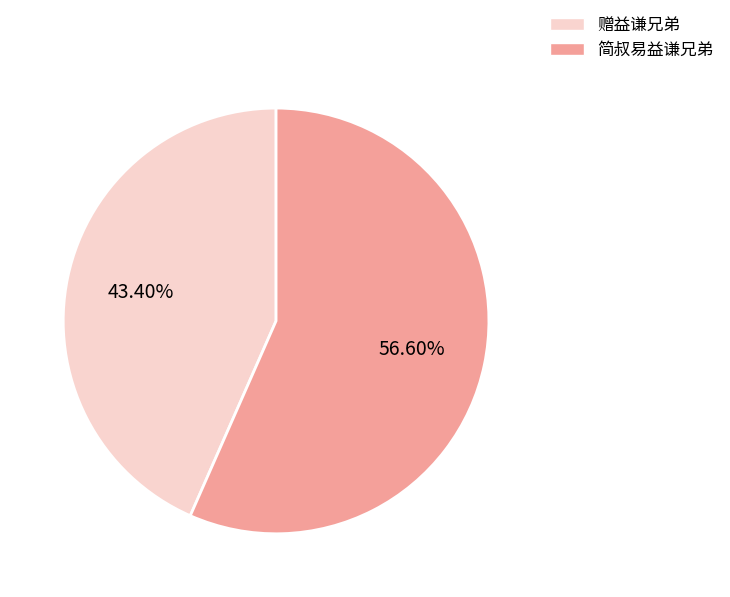

Is there any slice that represents more than half of the pie?

Yes